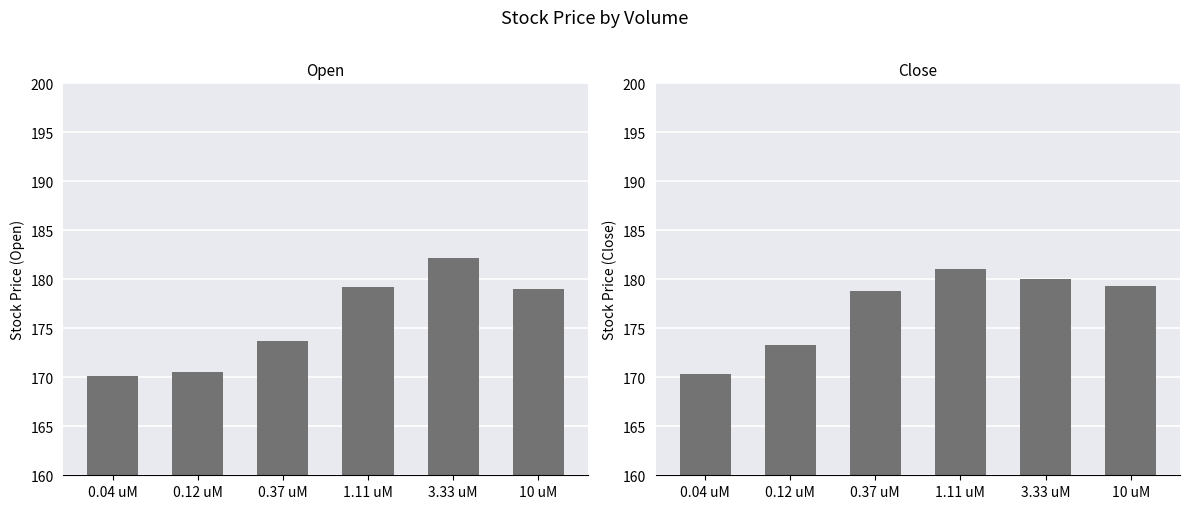

List the series in order of their overall mean, lowest first.

Open, Close